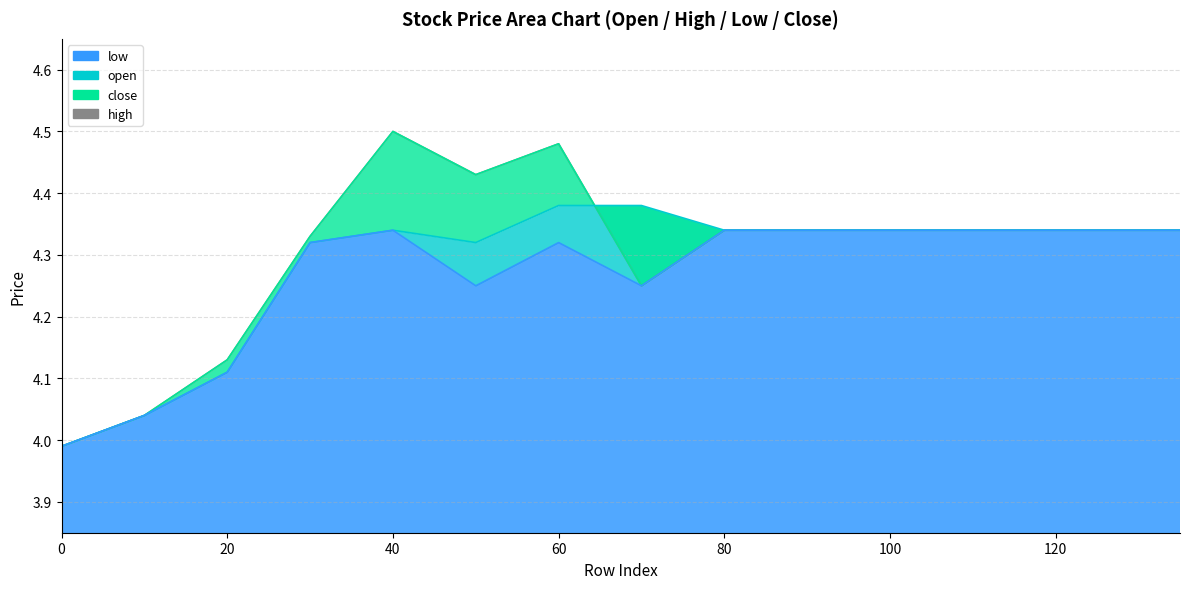

At which label does low first exceed 4?

10